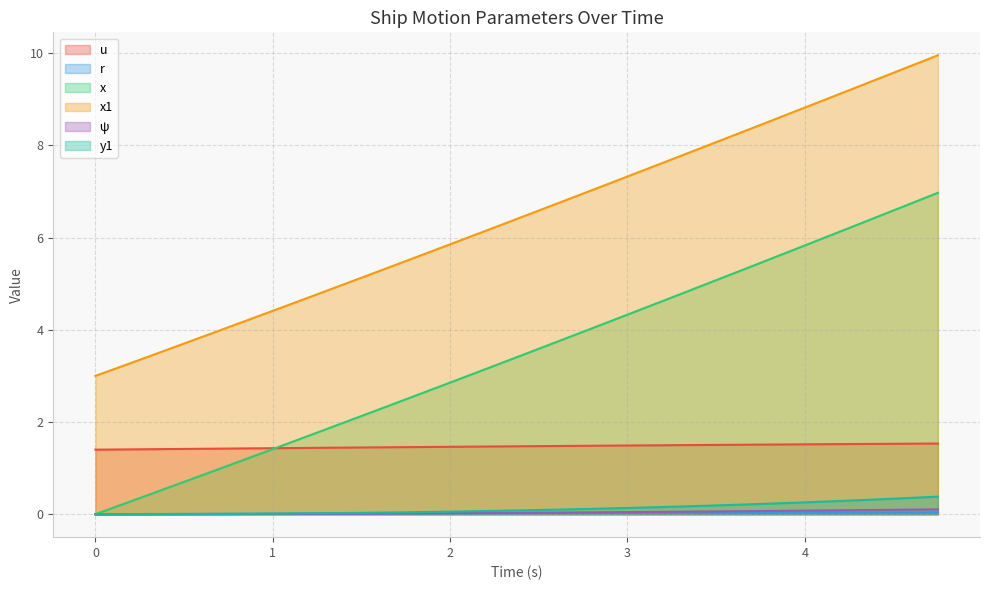

How many values in the ψ series exceed 0?

18